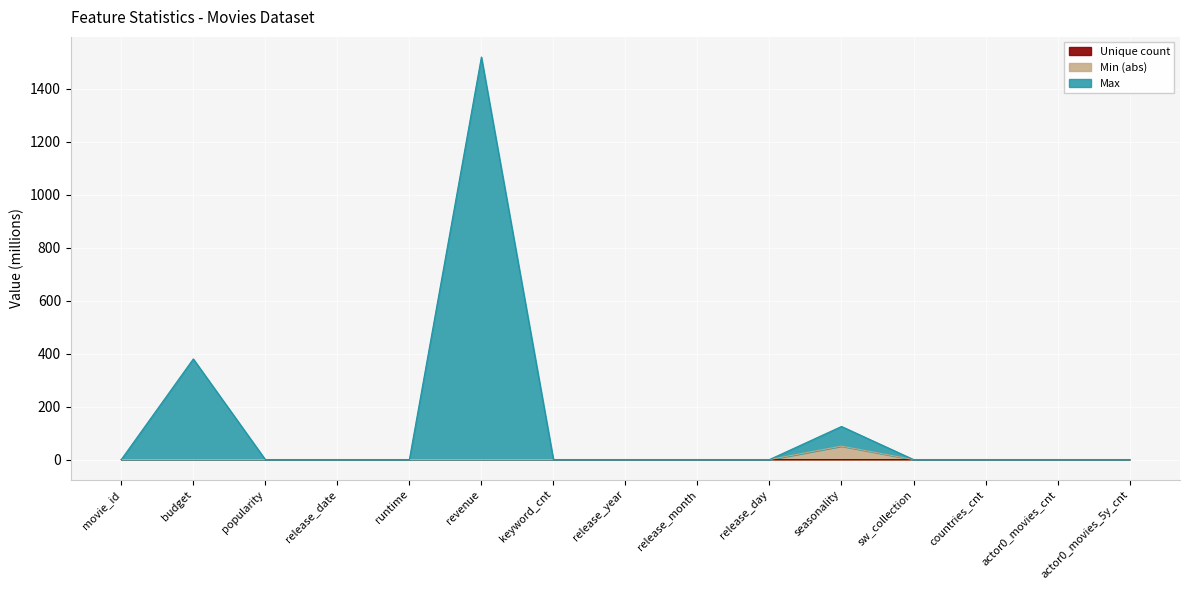

Reading right to left, list all the values displayed in this chart.

Max: actor0_movies_5y_cnt=0.0	actor0_movies_cnt=0.0	countries_cnt=0.0	sw_collection=0.0	seasonality=125.0	release_day=0.0	release_month=0.0	release_year=0.0	keyword_cnt=0.0	revenue=1520.0	runtime=0.0	release_date=0.0	popularity=0.0	budget=380.0	movie_id=0.0
Min: actor0_movies_5y_cnt=0.0	actor0_movies_cnt=0.0	countries_cnt=0.0	sw_collection=0.0	seasonality=50.7	release_day=0.0	release_month=0.0	release_year=0.0	keyword_cnt=0.0	revenue=0.0	runtime=0.0	release_date=0.0	popularity=0.0	budget=0.0	movie_id=0.0
Unique count: actor0_movies_5y_cnt=0.0	actor0_movies_cnt=0.0	countries_cnt=0.0	sw_collection=0.0	seasonality=0.0	release_day=0.0	release_month=0.0	release_year=0.0	keyword_cnt=0.0	revenue=0.0	runtime=0.0	release_date=0.0	popularity=0.0	budget=0.0	movie_id=0.0